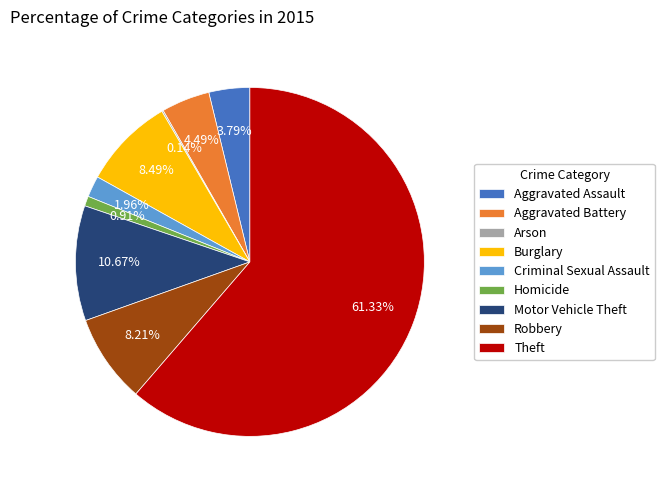

Is the sum of Burglary and Motor Vehicle Theft greater than half?

No